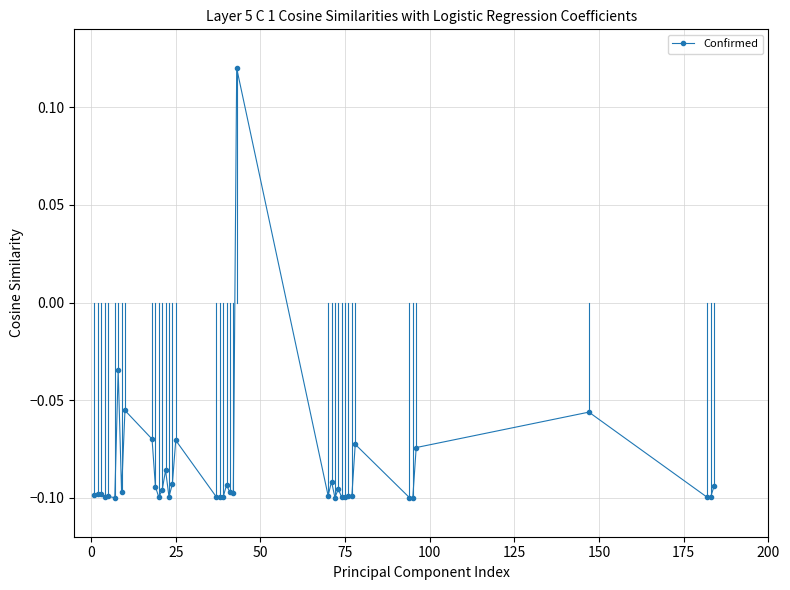

What is the sum of all values?

-3.4